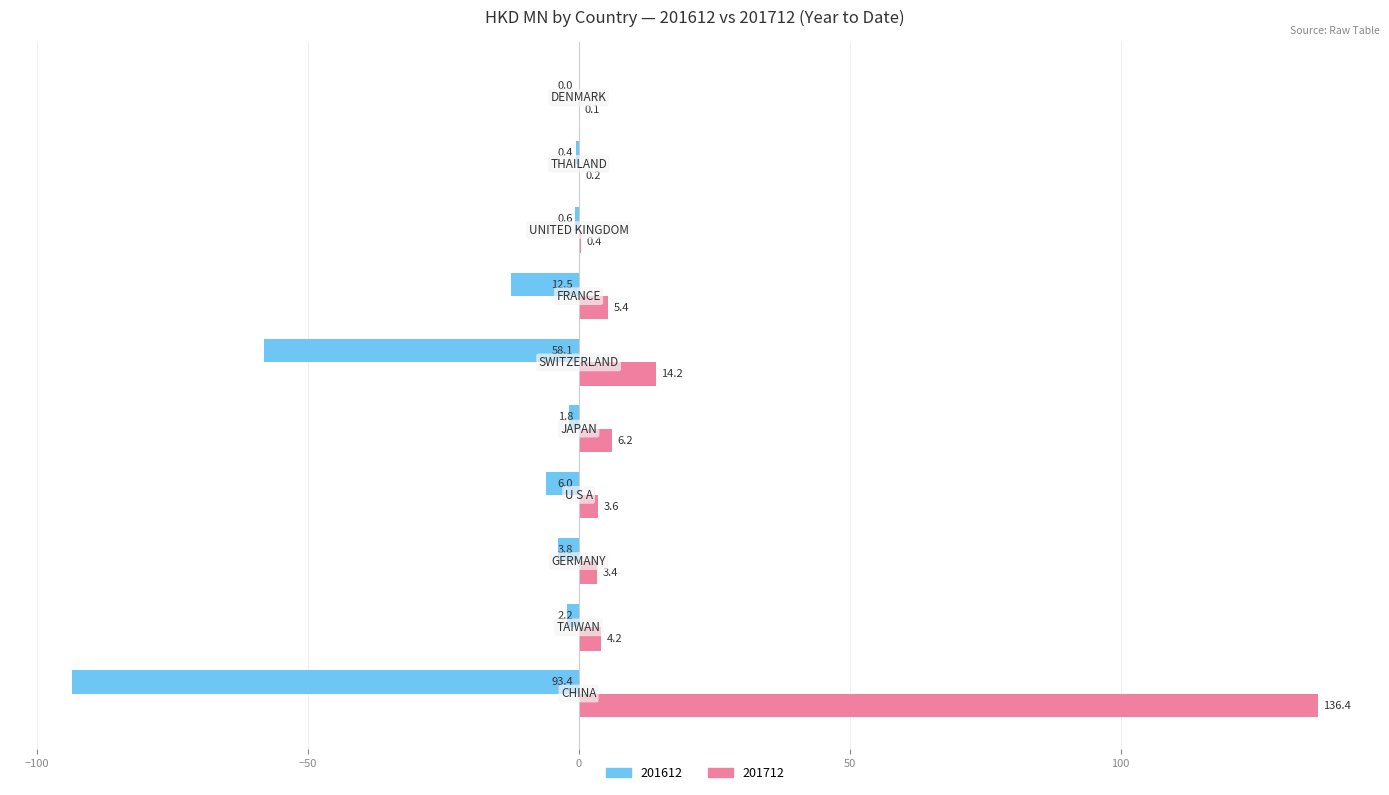

List the series in order of their overall mean, lowest first.

201612, 201712